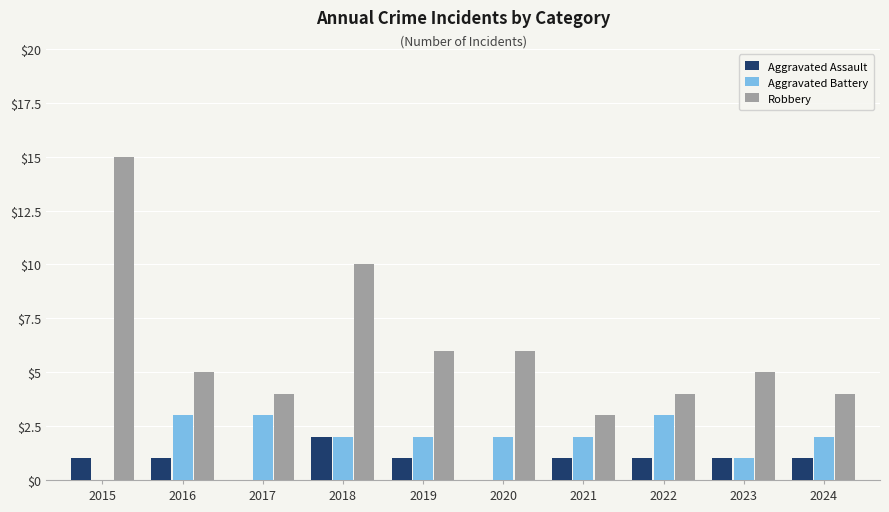

Is the value of Robbery at 2016 greater than the value of Aggravated Battery at 2021?

Yes